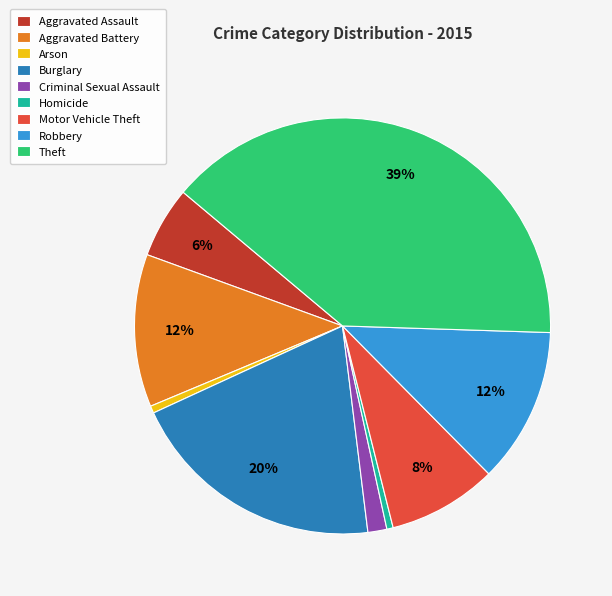

The Arson slice represents 1% of the pie. True or false?

True